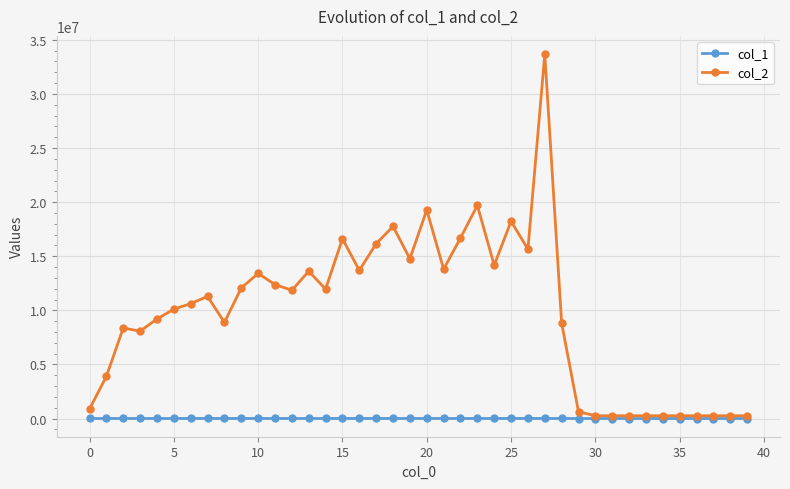

Which series has the widest spread of values?

col_2